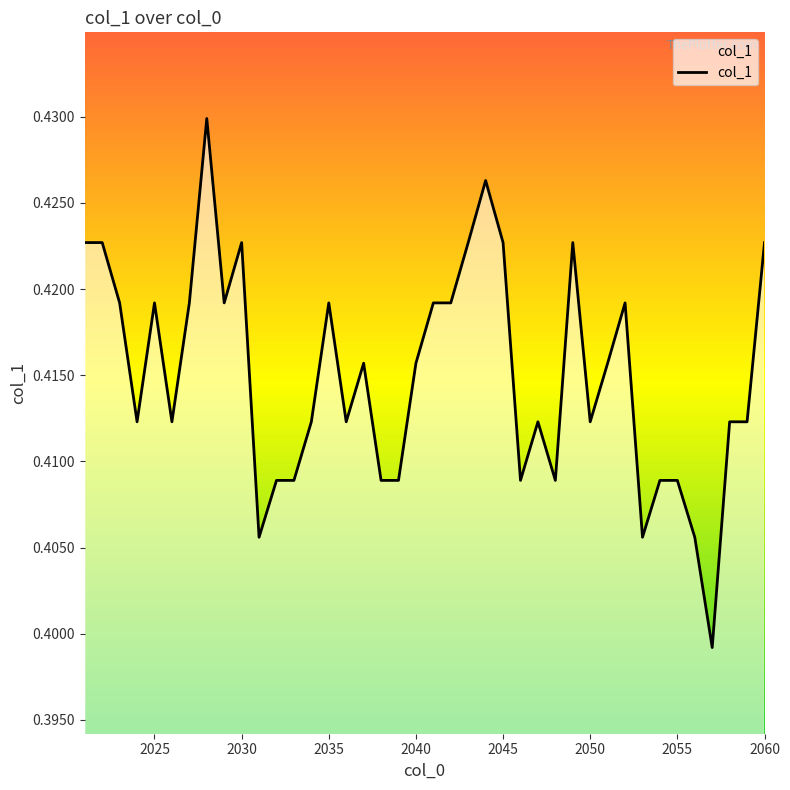

Does the chart display data point markers on the line(s)?

No